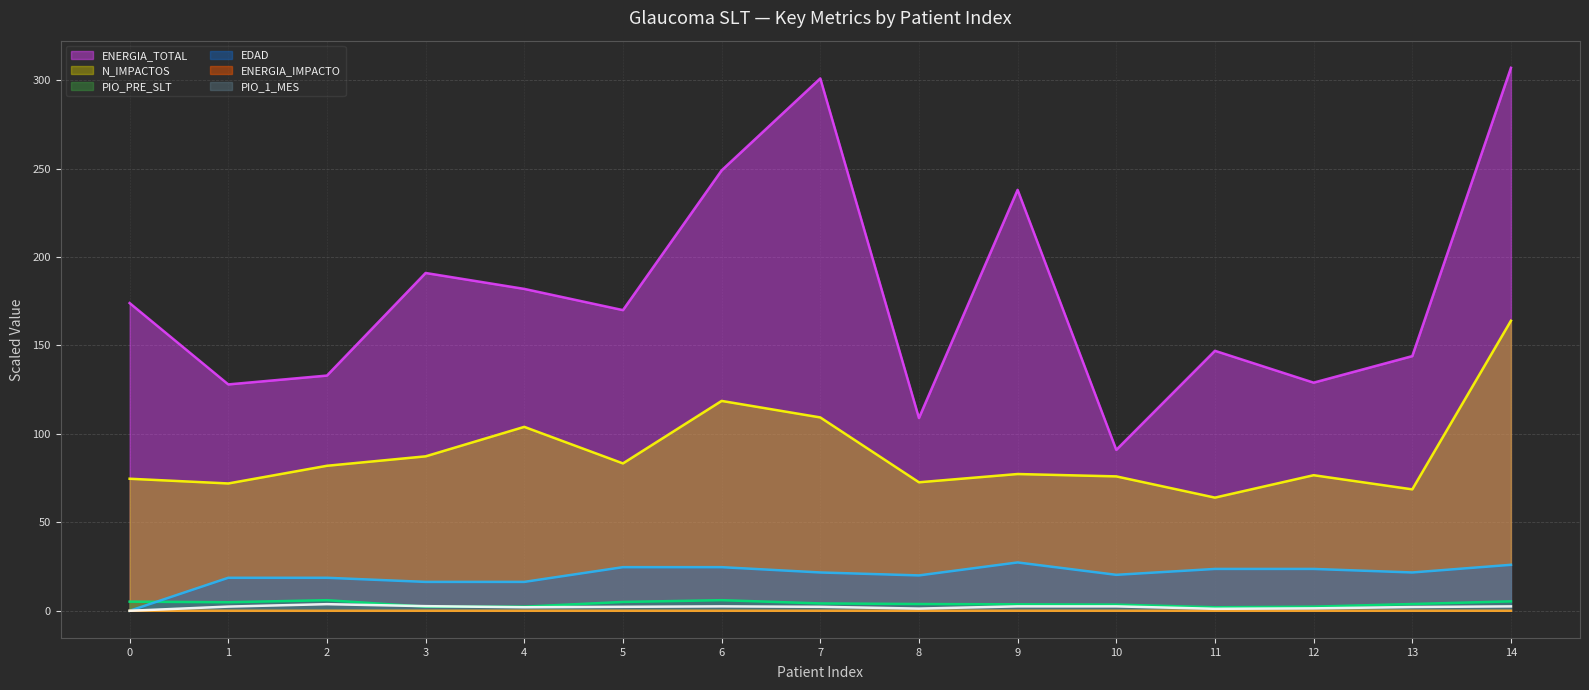

How many lines are shown in the chart?

6